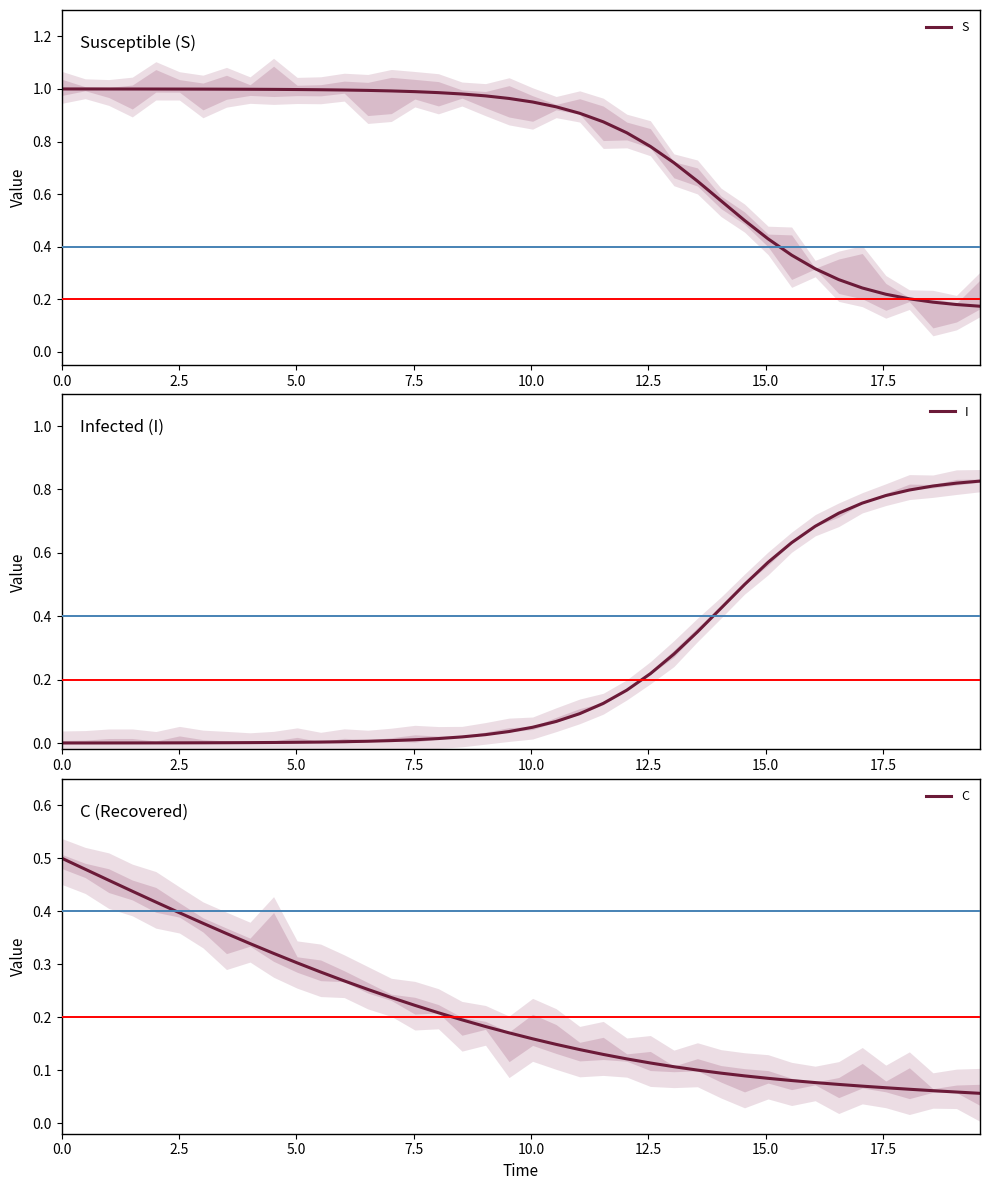

True or false: C and S intersect in this chart.

False